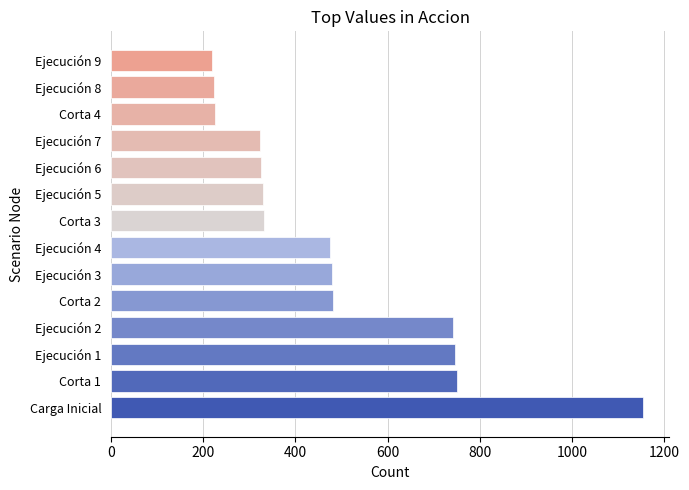

How many categories are shown in the chart?

14